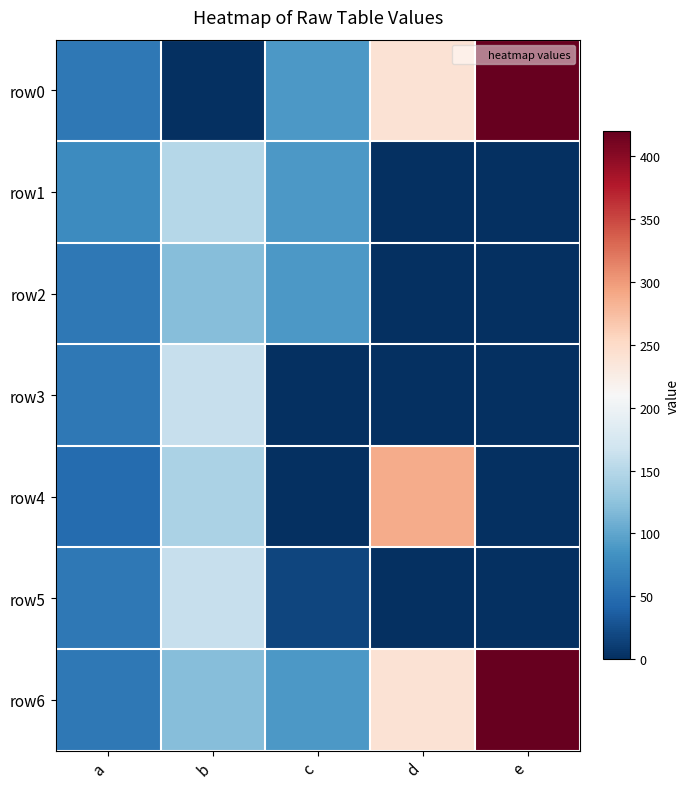

Which series has the largest total across all categories?

row6